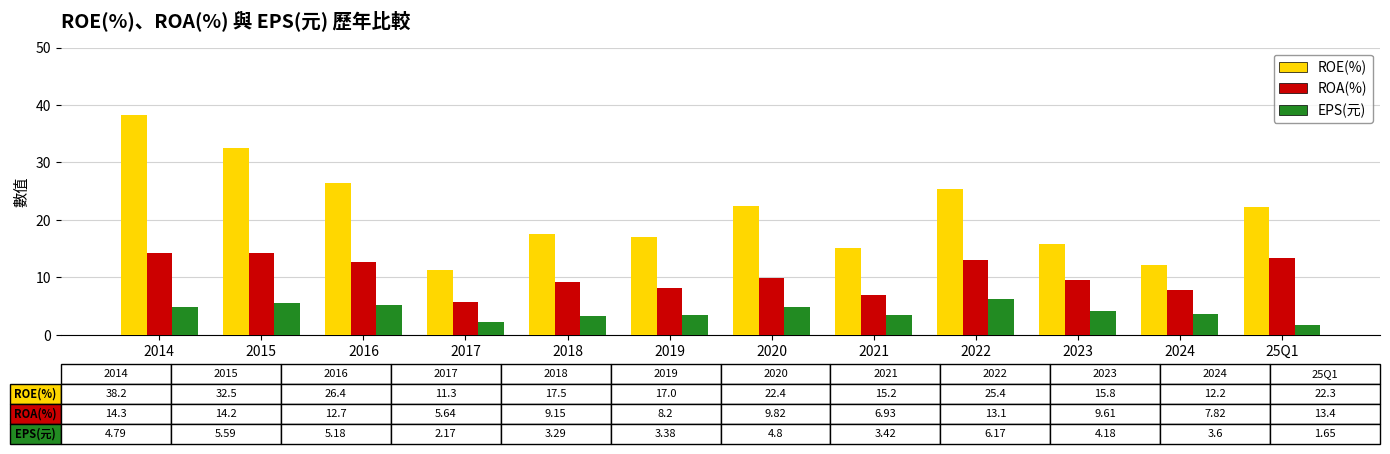

Read the ROE(%) value at 2022.

25.4